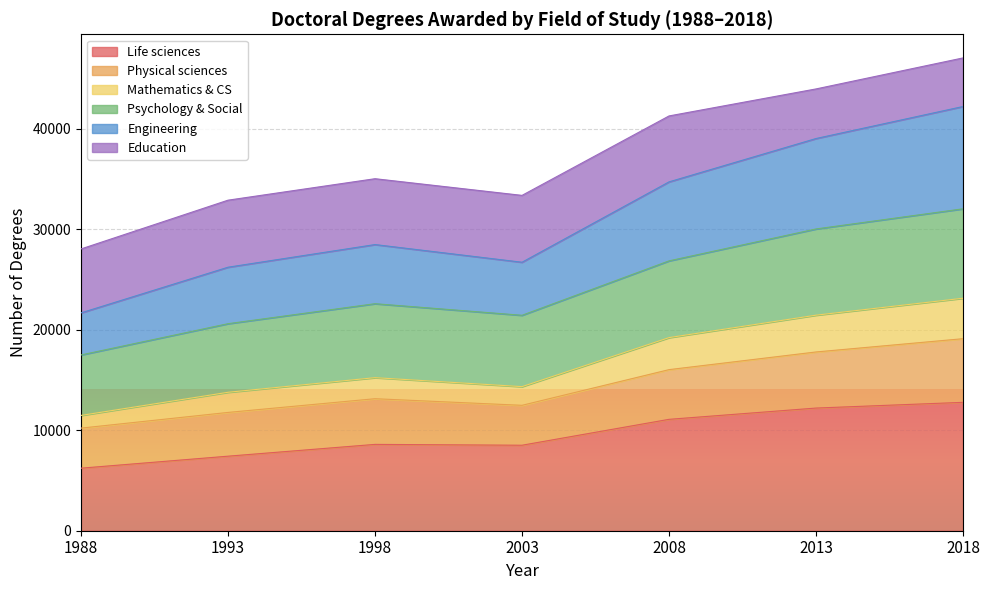

What is the maximum value for Life sciences?

12773